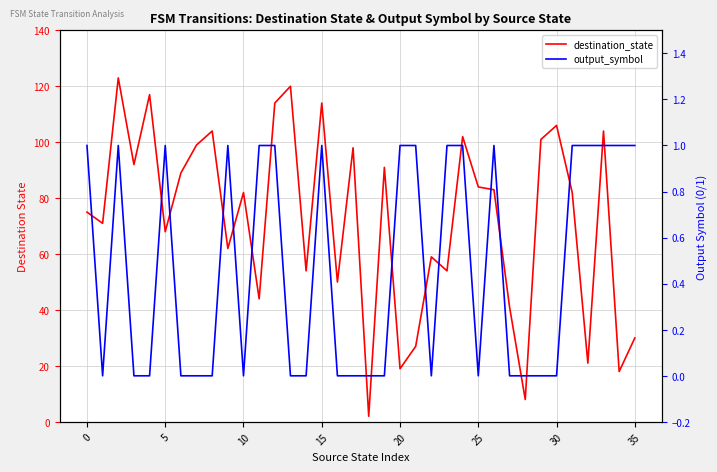

True or false: destination_state and output_symbol cross at least once.

False